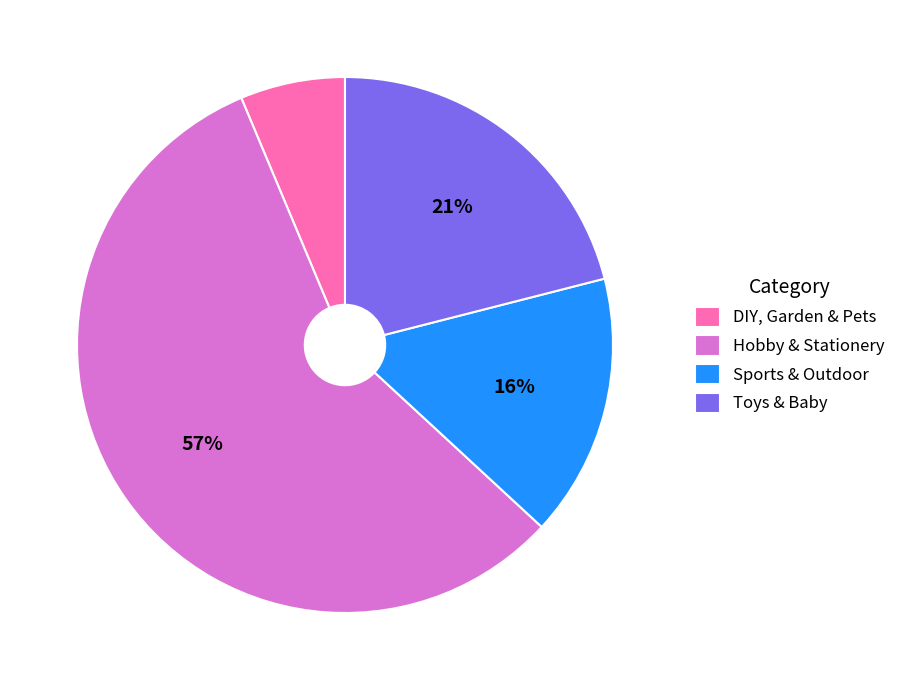

What is the ratio of the value at Toys & Baby to the value at Sports & Outdoor?

1.3